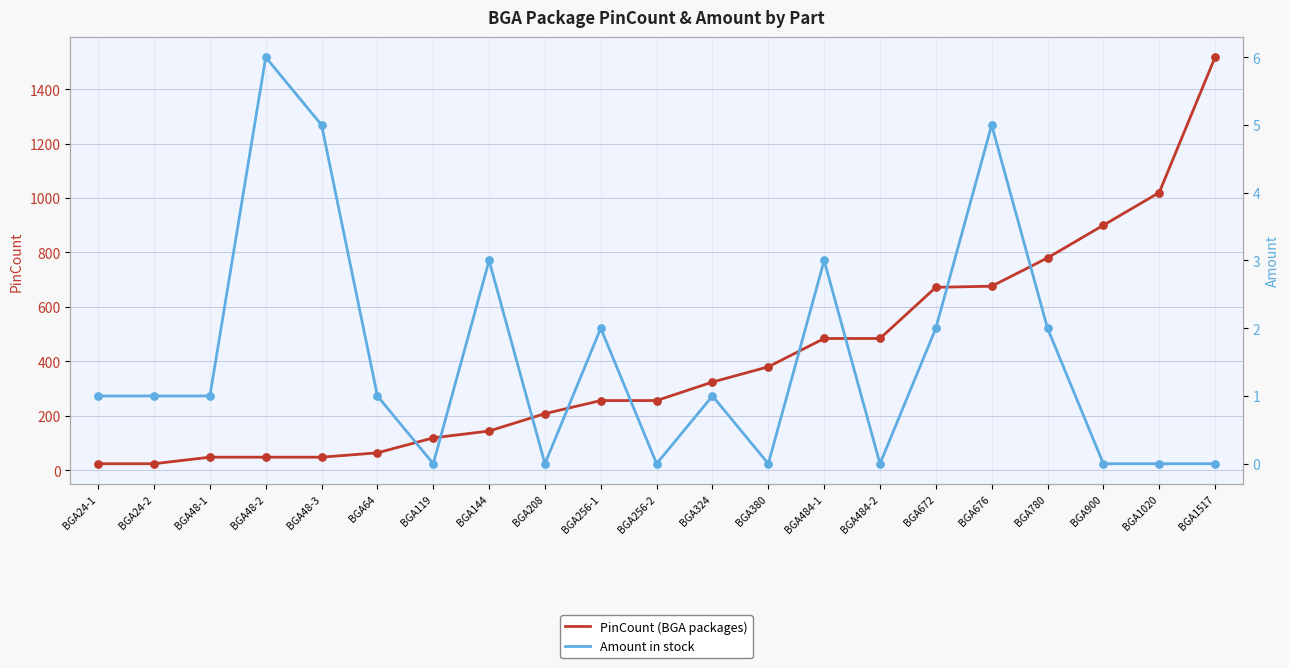

Is the value of Amount at BGA119 greater than the value of PinCount at BGA900?

No